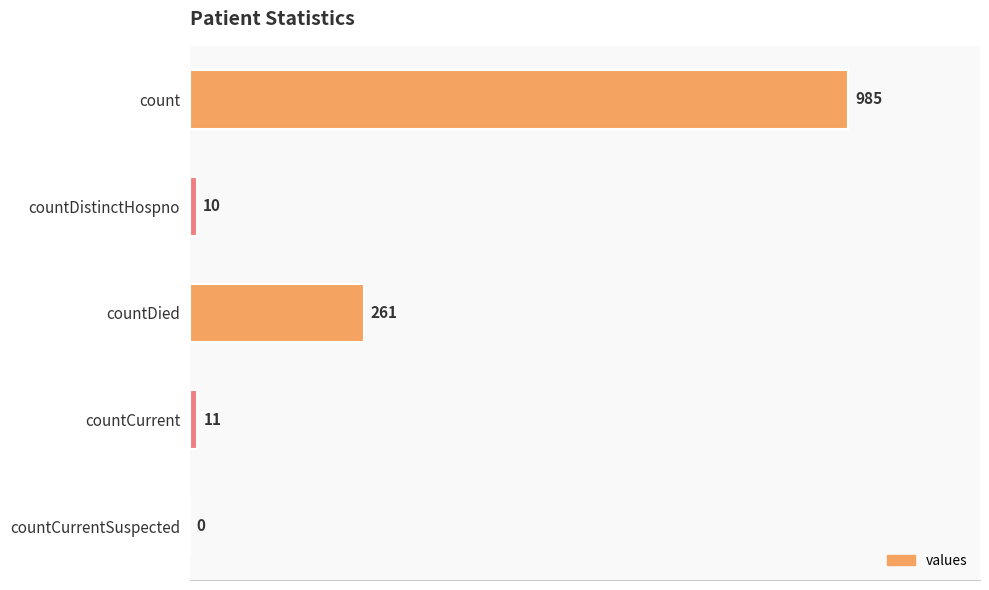

What is the greatest value displayed?

985